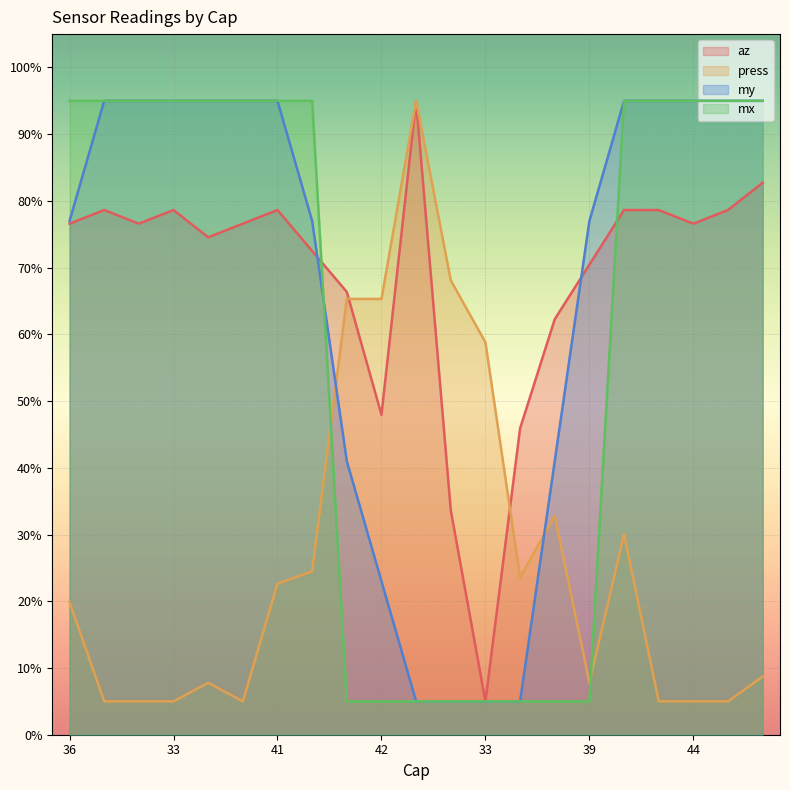

What is the greatest value displayed?

95.0